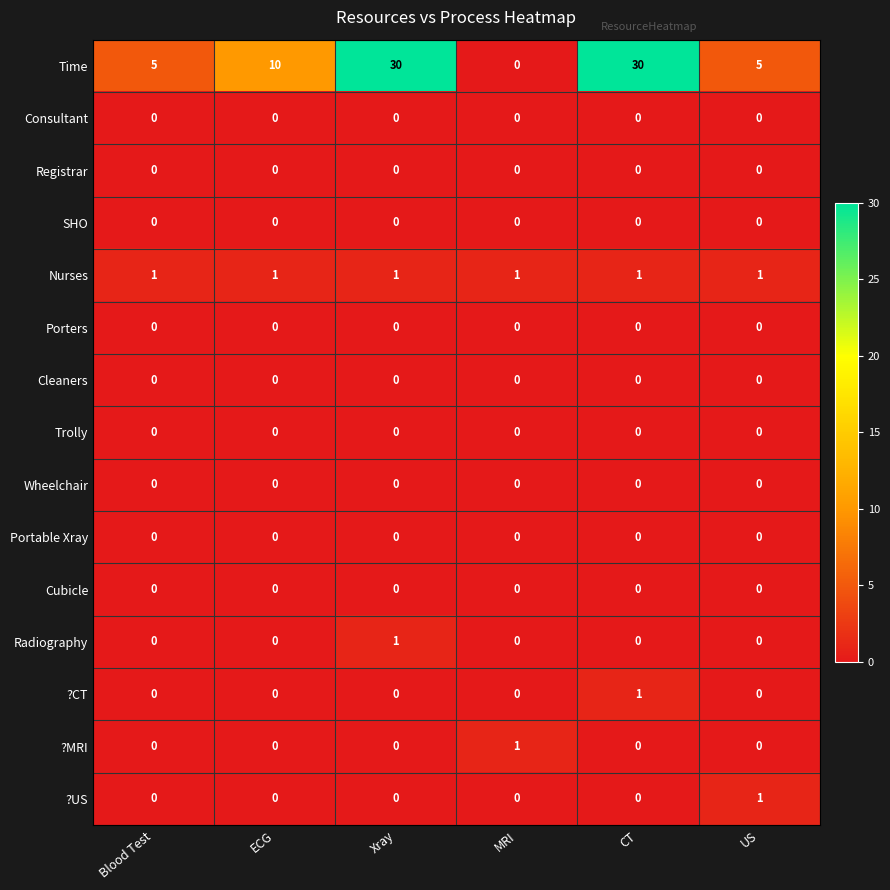

What is the maximum value shown in the chart?

30